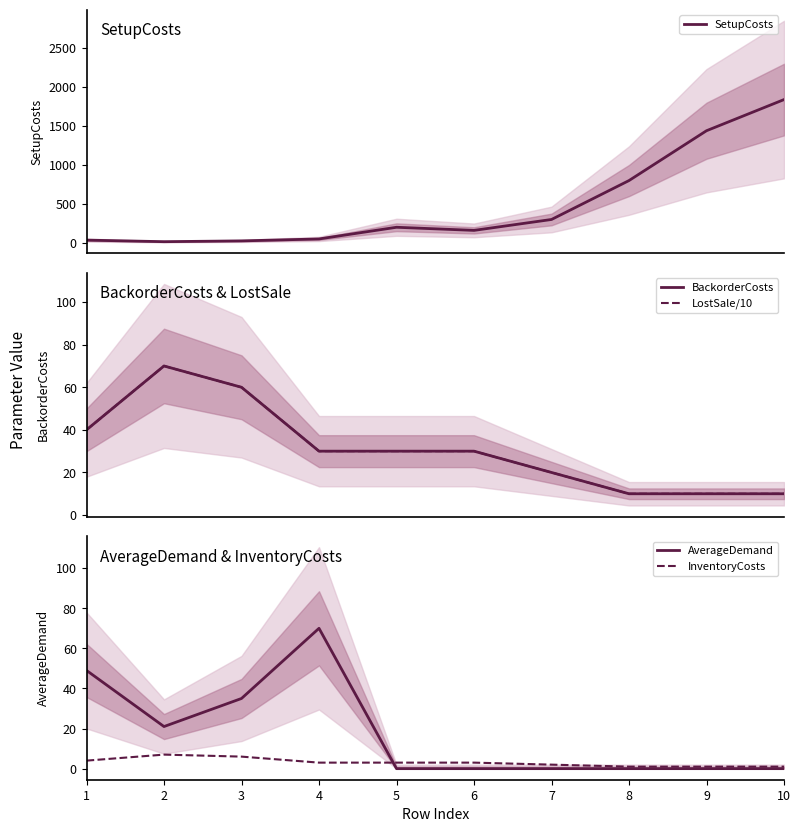

At which label does InventoryCosts first exceed 3?

1